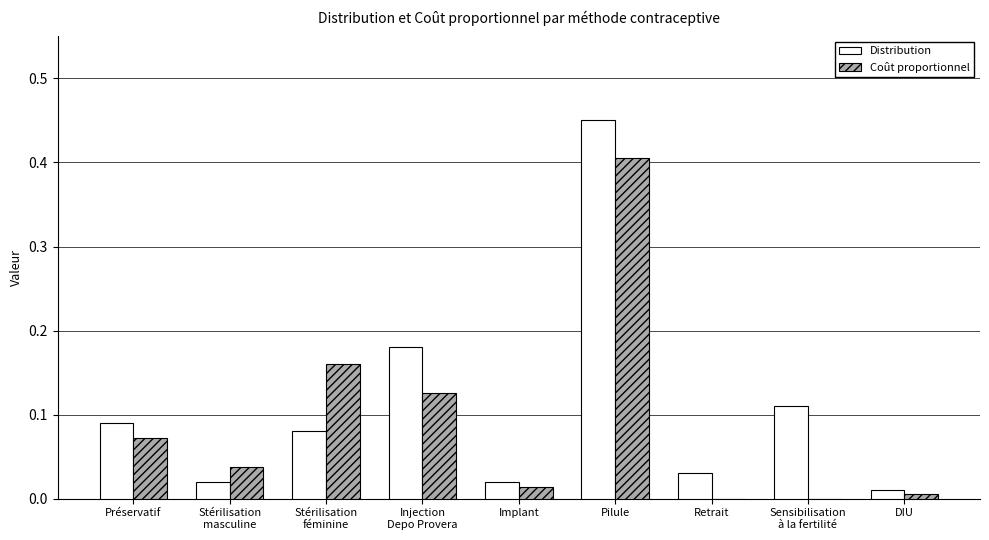

At which label does Coût proportionnel reach its peak?

Pilule